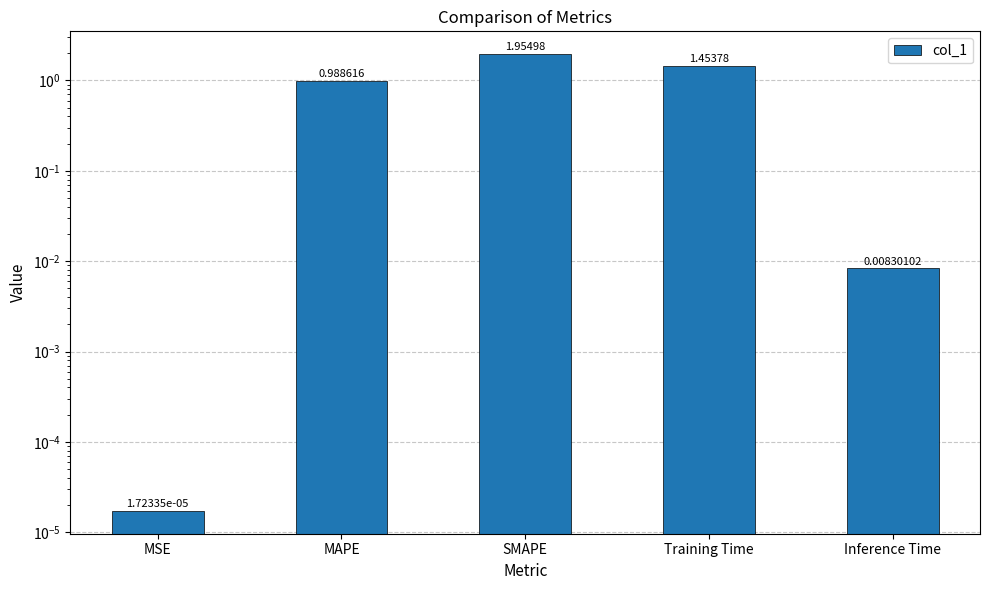

What is the change in value from MSE to Training Time?

+1.5